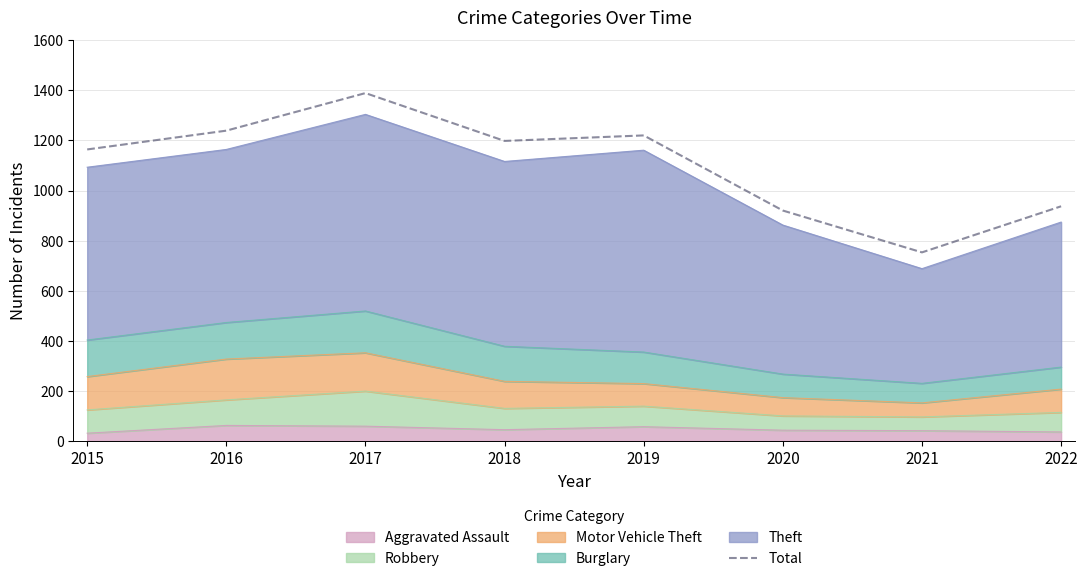

Rank the categories by value from highest to lowest.

2017, 2016, 2019, 2018, 2015, 2022, 2020, 2021